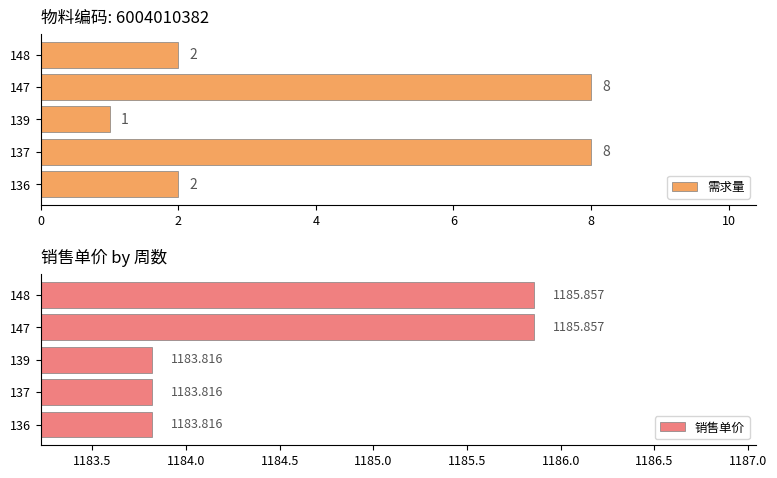

What is the difference between the maximum and second lowest values in the 需求量 series?

6